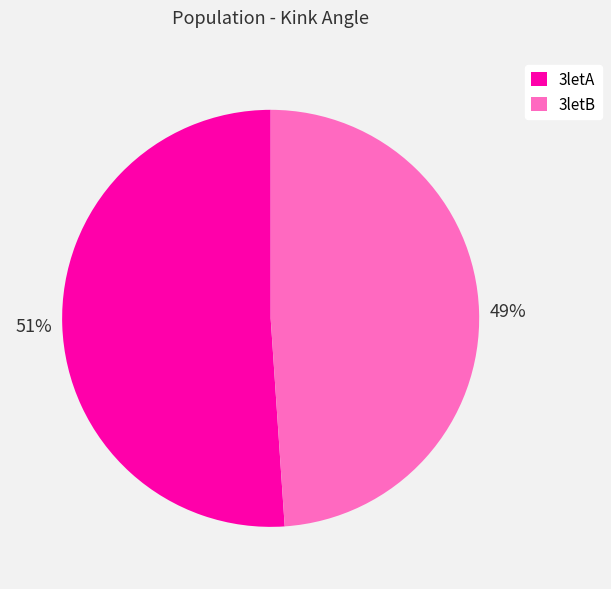

How many slices are in this pie chart?

2